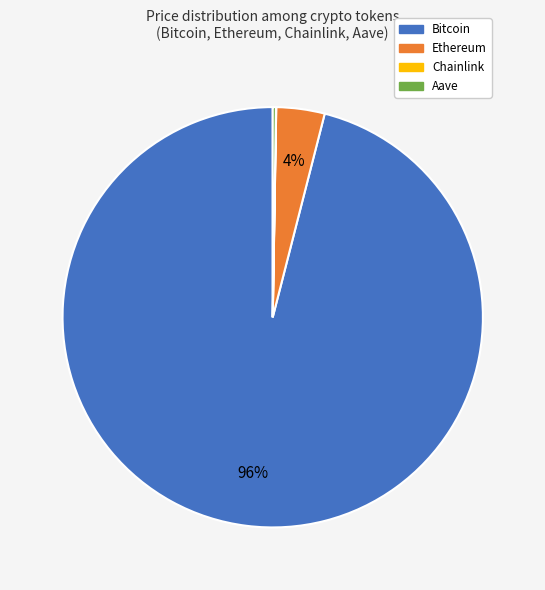

Which category has the biggest portion of the pie?

Bitcoin